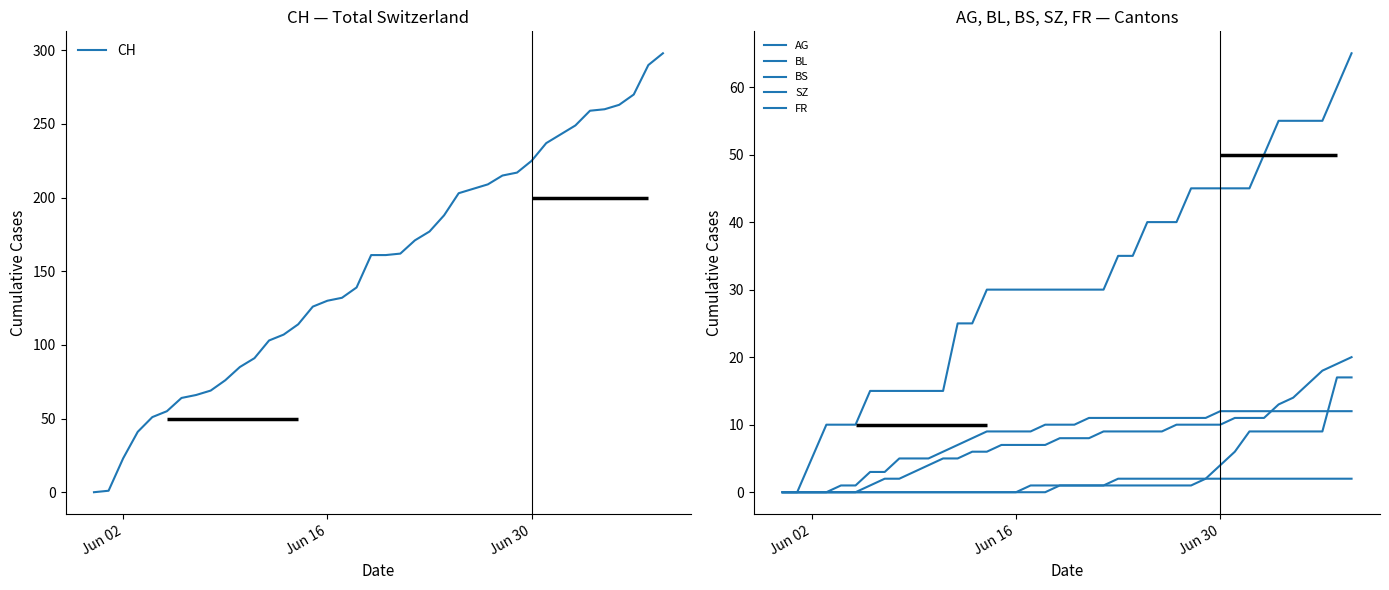

Reading right to left, what are all the values shown in this chart?

CH: 298	290	270	263	260	259	249	243	237	225	217	215	209	206	203	188	177	171	162	161	161	139	132	130	126	114	107	103	91	85	76	69	66	64	55	51	41	23	1	0
AG: 65	60	55	55	55	55	50	45	45	45	45	45	40	40	40	35	35	30	30	30	30	30	30	30	30	30	25	25	15	15	15	15	15	15	10	10	10	5	0	0
BL: 20	19	18	16	14	13	11	11	11	10	10	10	10	9	9	9	9	9	8	8	8	7	7	7	7	6	6	5	5	4	3	2	2	1	0	0	0	0	0	0
BS: 12	12	12	12	12	12	12	12	12	12	11	11	11	11	11	11	11	11	11	10	10	10	9	9	9	9	8	7	6	5	5	5	3	3	1	1	0	0	0	0
SZ: 17	17	9	9	9	9	9	9	6	4	2	1	1	1	1	1	1	1	1	1	1	0	0	0	0	0	0	0	0	0	0	0	0	0	0	0	0	0	0	0
FR: 2	2	2	2	2	2	2	2	2	2	2	2	2	2	2	2	2	1	1	1	1	1	1	0	0	0	0	0	0	0	0	0	0	0	0	0	0	0	0	0